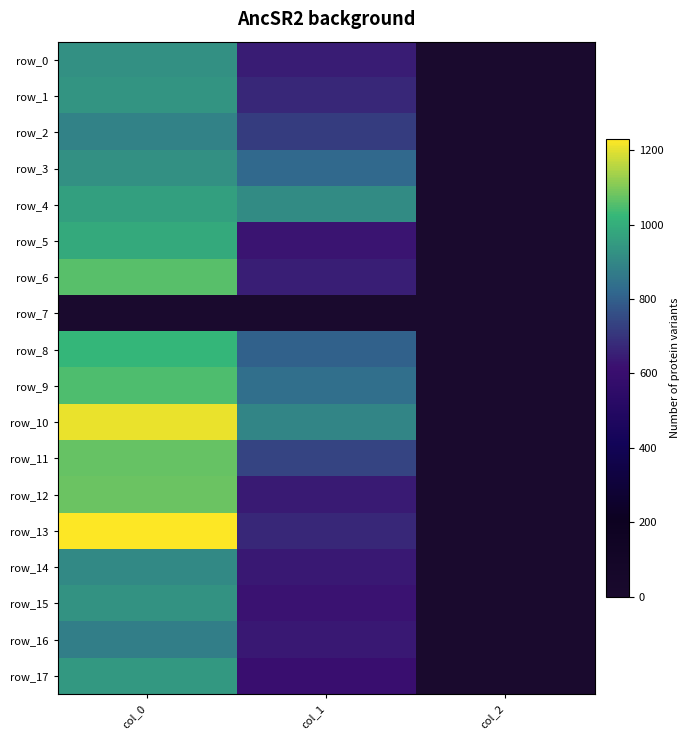

Reading left to right, extract all data points from this chart.

row_0: 923.3	644.6	2.0
row_1: 936.7	671.6	2.0
row_2: 886.7	718.9	2.0
row_3: 926.7	823.5	2.0
row_4: 963.3	911.2	2.0
row_5: 986.7	627.8	2.0
row_6: 1060.0	651.4	2.0
row_7: 0.0	0.0	0.0
row_8: 1020.0	806.6	2.0
row_9: 1050.0	840.4	2.0
row_10: 1206.7	894.4	2.0
row_11: 1073.3	735.8	2.0
row_12: 1076.7	641.2	2.0
row_13: 1230.0	671.6	2.0
row_14: 903.3	637.9	2.0
row_15: 930.0	624.4	2.0
row_16: 876.7	637.9	2.0
row_17: 943.3	607.5	2.0